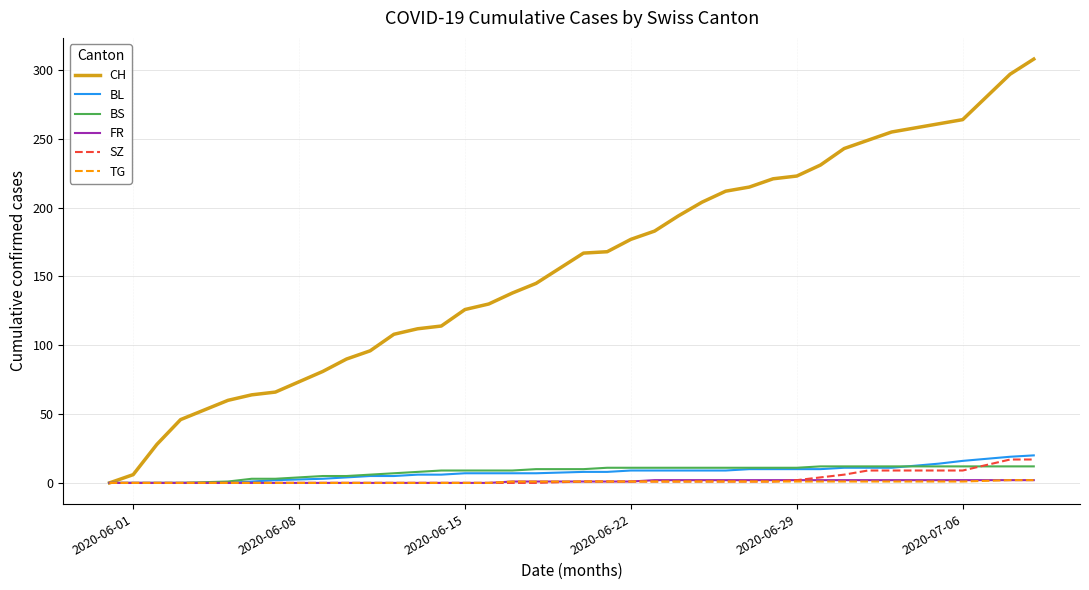

Which series has the largest range (max minus min)?

CH